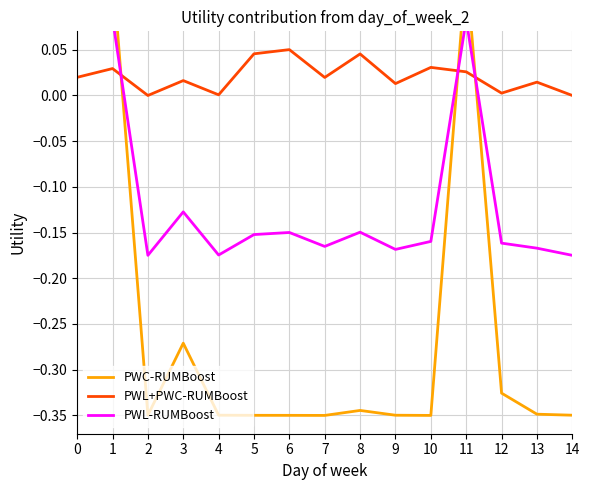

What is the sum of the PWL-RUMBoost values at 7 and 13?

-0.3